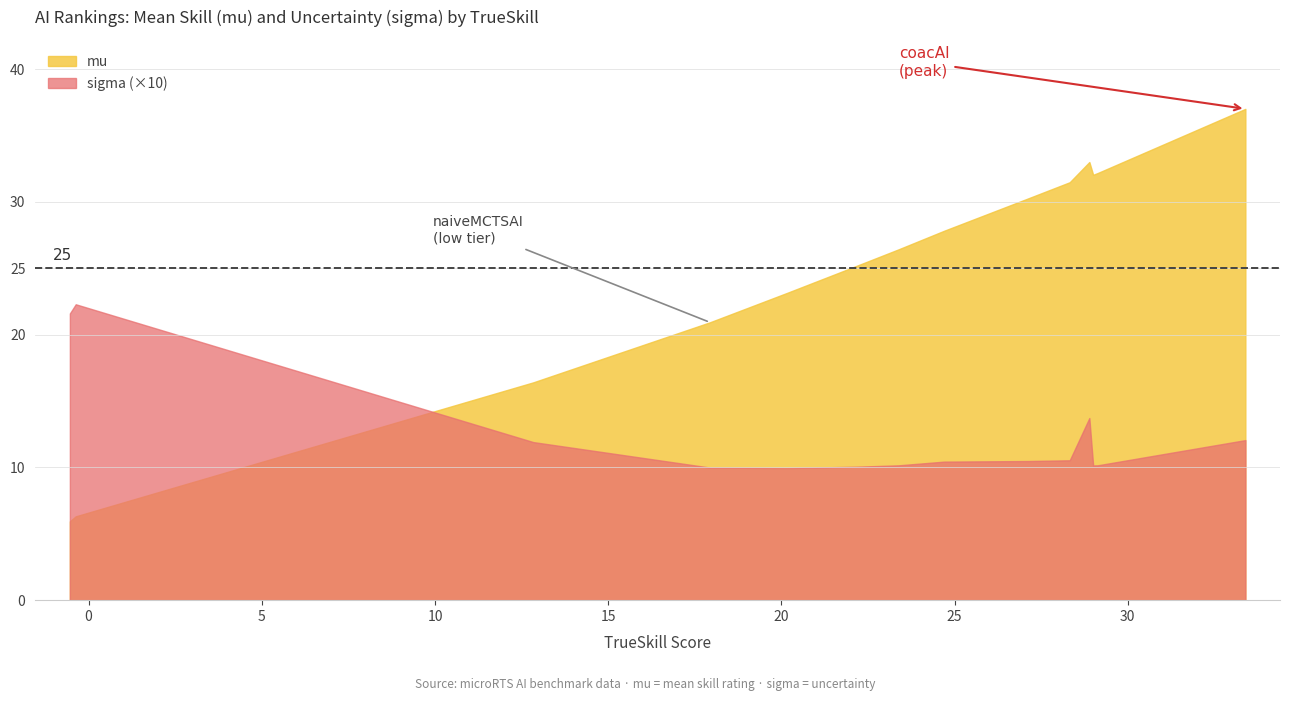

Reading left to right, transcribe all the data shown in this chart.

mu: 5.9	6.3	16.4	20.9	23.1	25.2	26.4	27.8	30.3	31.5	33.0	32.0	32.2	37.0
sigma: 2.2	2.2	1.2	1.0	1.0	1.0	1.0	1.0	1.0	1.1	1.4	1.0	1.0	1.2